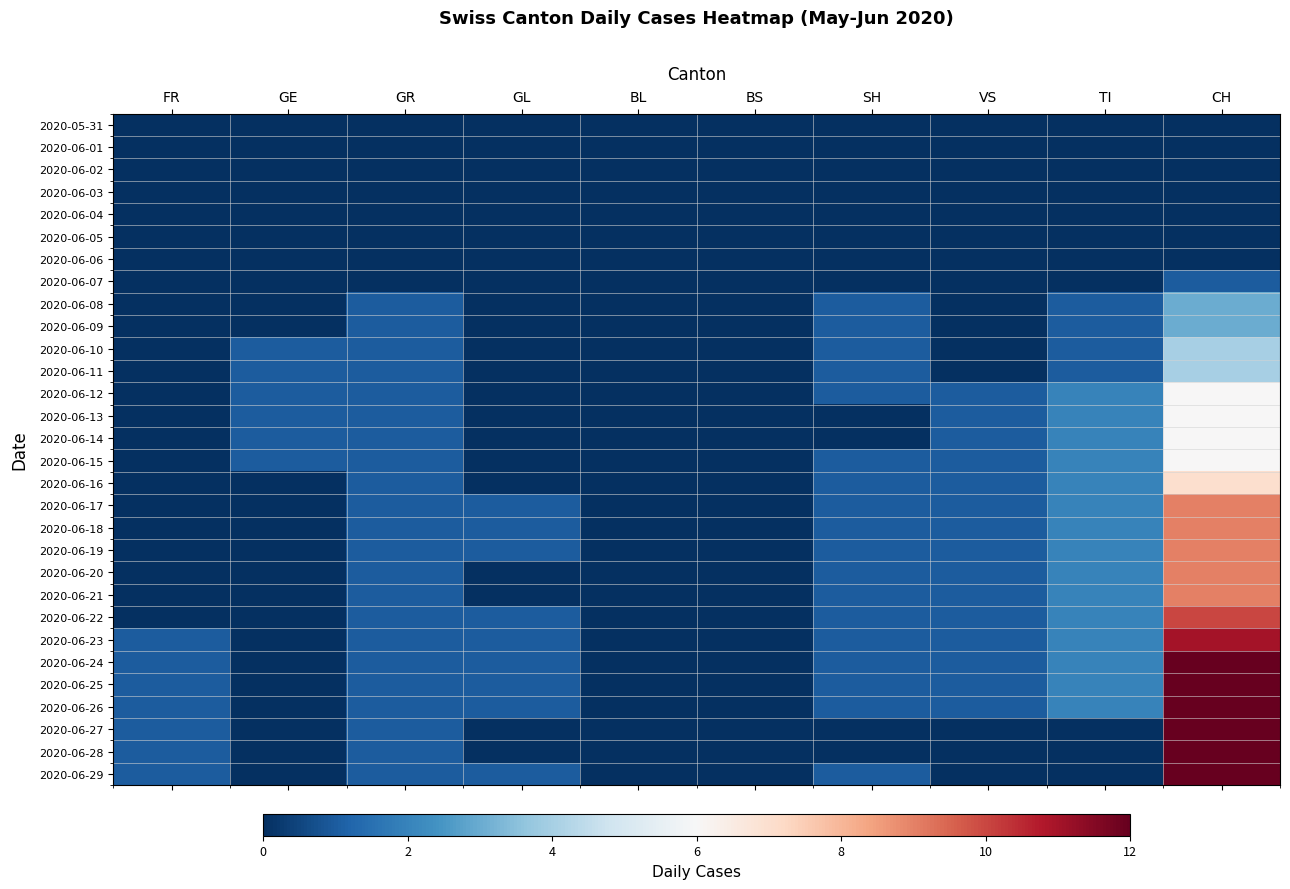

At which category is the sum across all series the highest?

CH